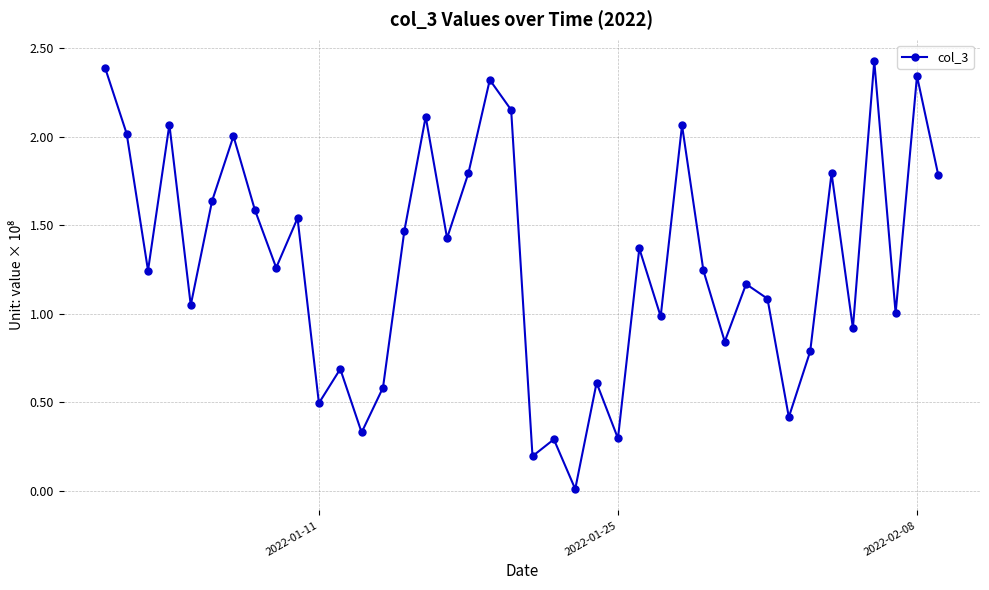

Does the chart have visible grid lines?

Yes